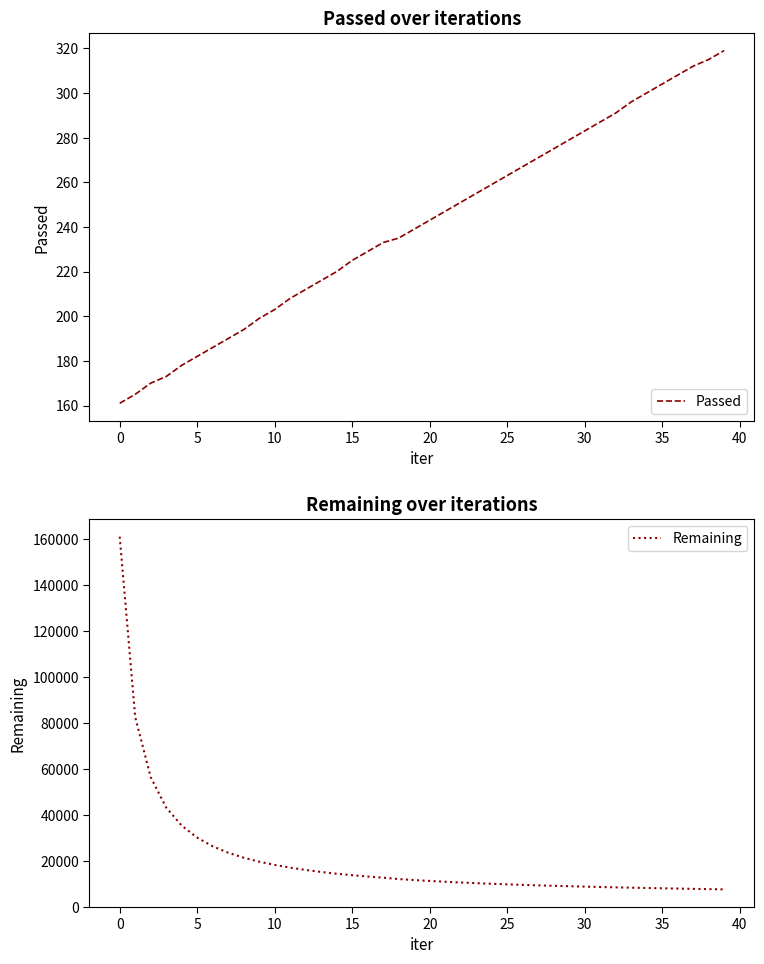

What is the greatest value displayed?

161228